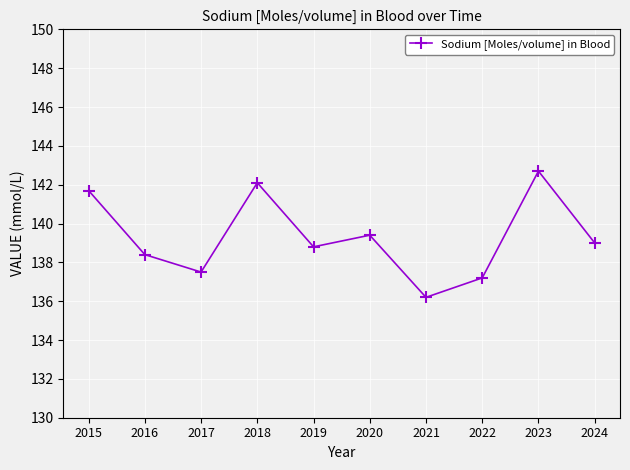

How many categories are shown in the chart?

10